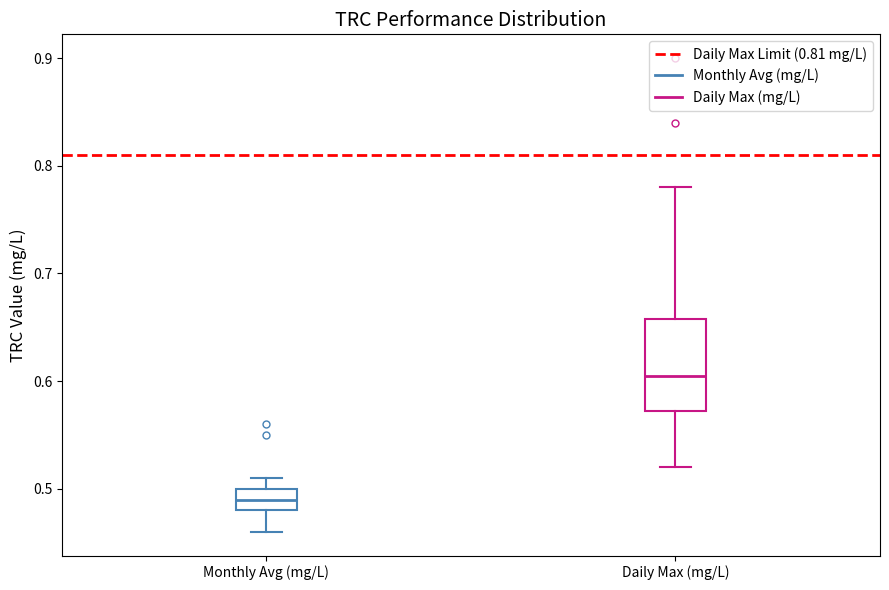

Which box is the tallest, from its lower edge to its upper edge?

Daily Max (mg/L)